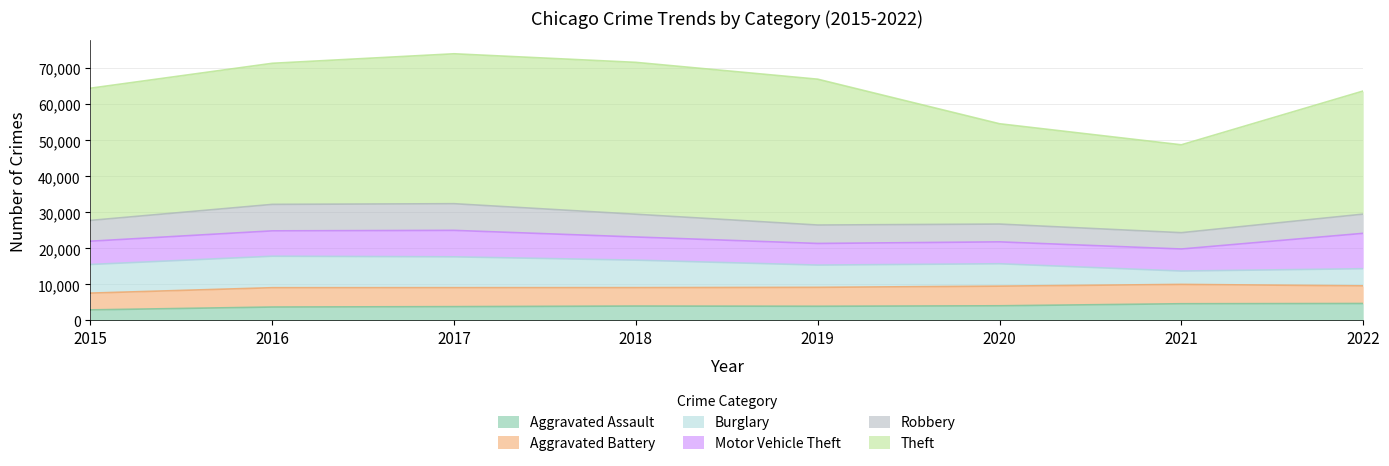

At how many categories does at least one series exceed 33583?

6